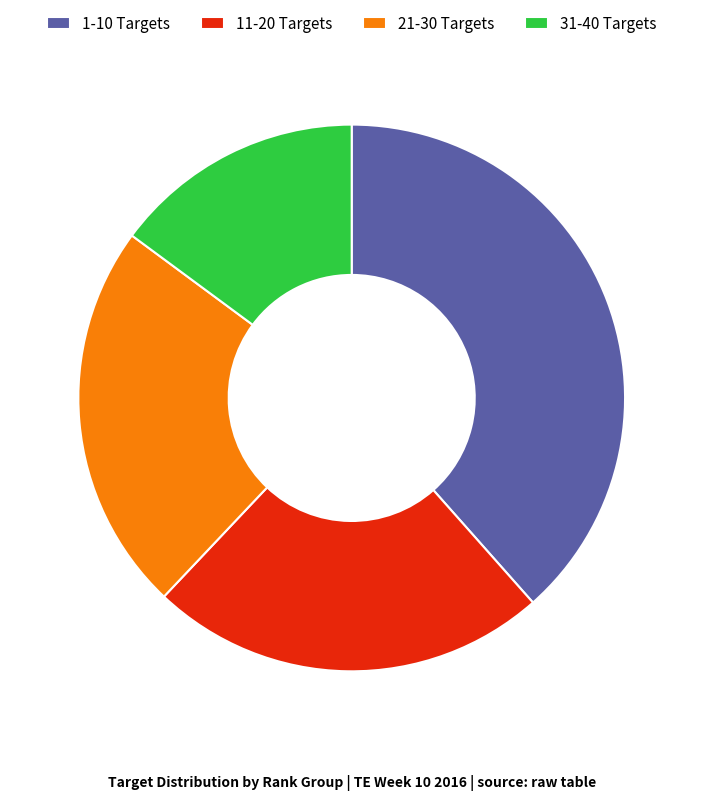

What is the ratio of the value at 31-40 Targets to the value at 21-30 Targets?

0.6